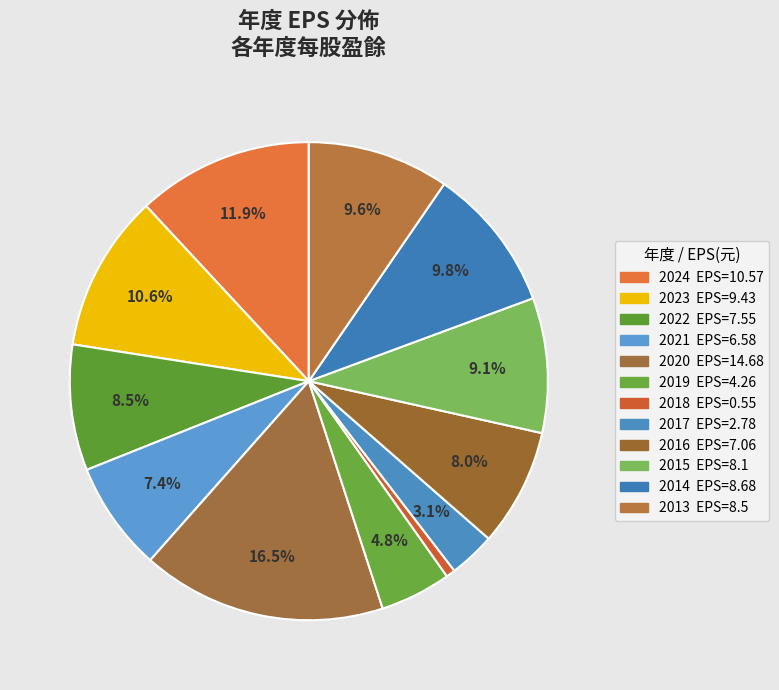

How many slices are in this pie chart?

12